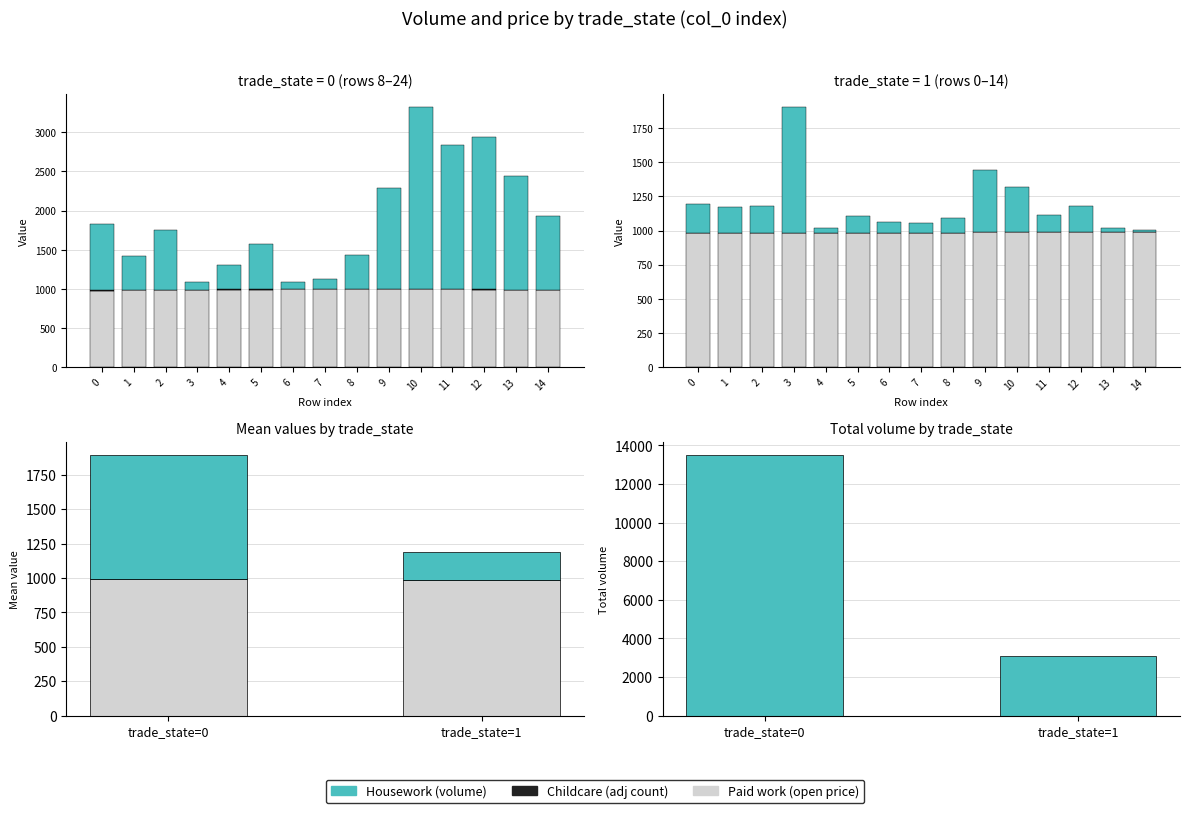

True or false: Housework (total volume) has a value of 3013.0 at trade_state=0.

False